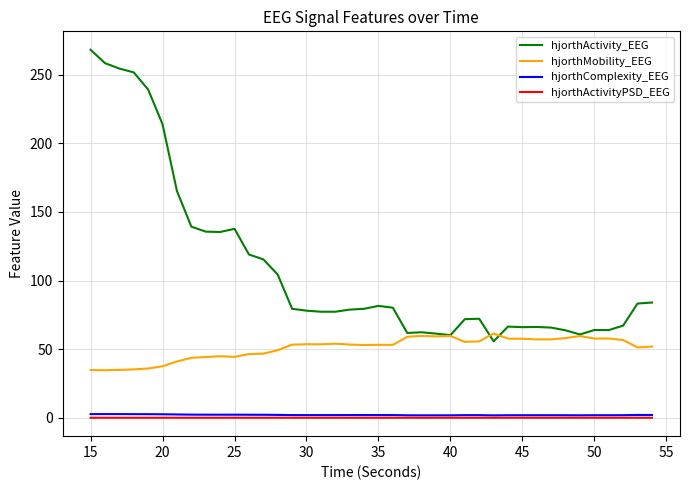

Which series has the largest range (max minus min)?

hjorthActivity_EEG